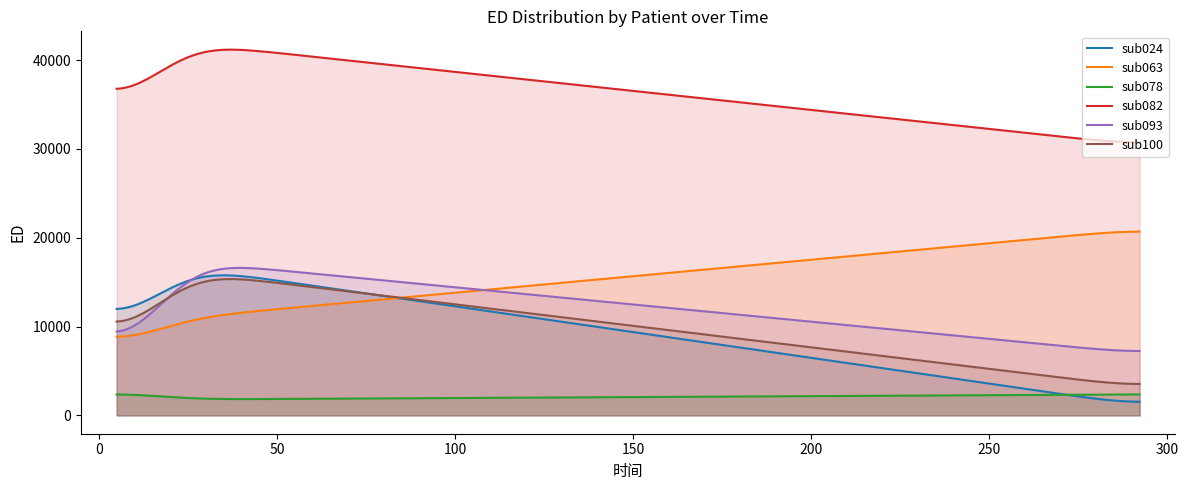

Which series changed the most between 5 and 24.3638888889109?

sub093